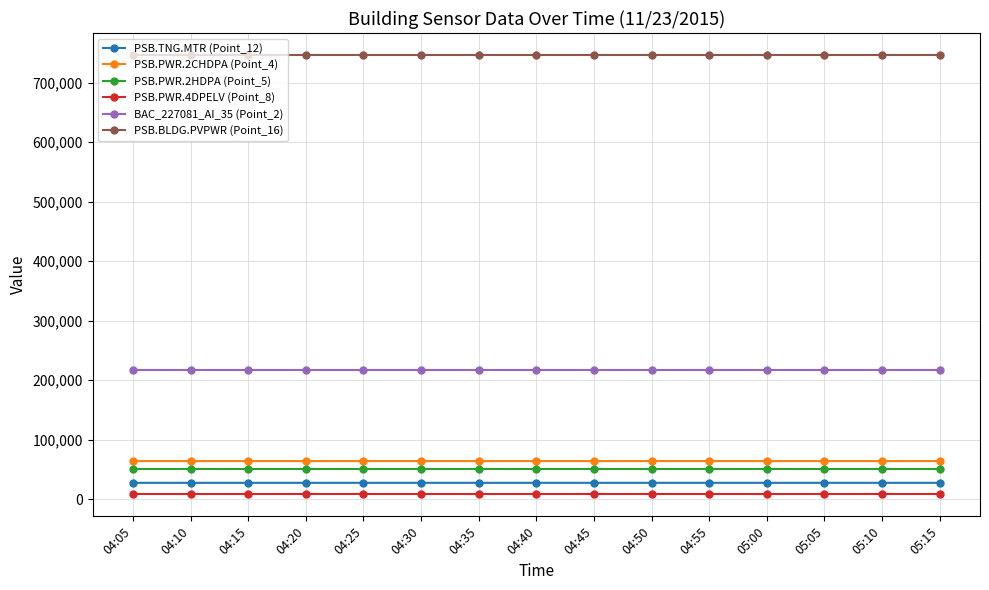

Which series has the largest total across all categories?

PSB.BLDG.PVPWR (Point_16)